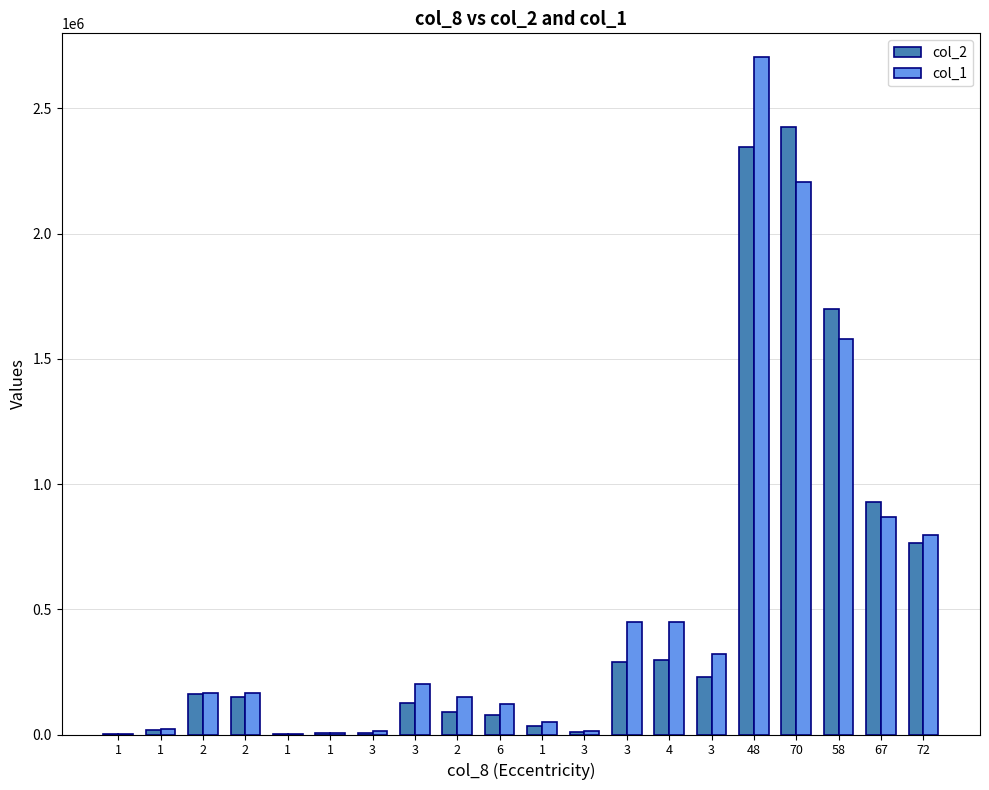

The col_2 series shows 291000 at 3. True or false?

True